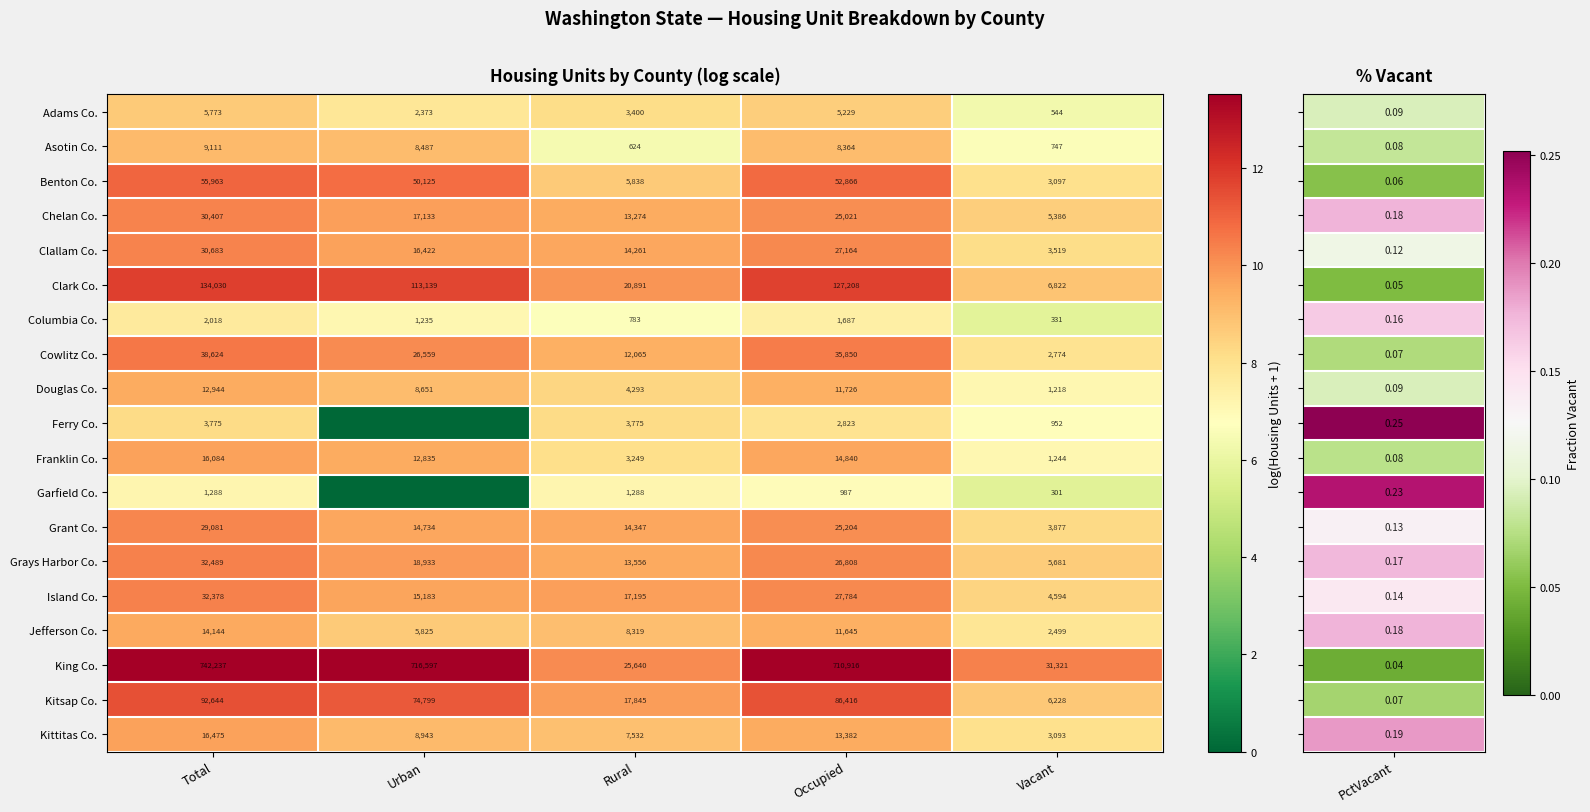

At how many categories does at least one series exceed 4?

5